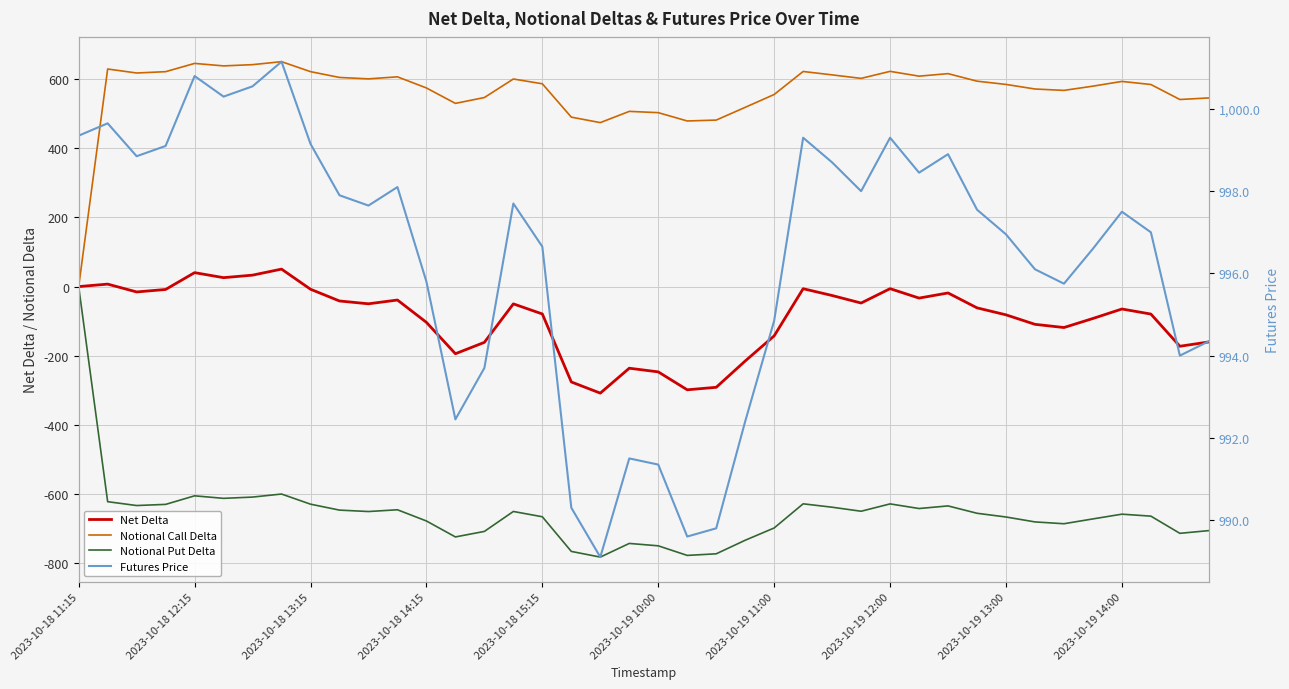

What is the greatest value displayed?

1001.1